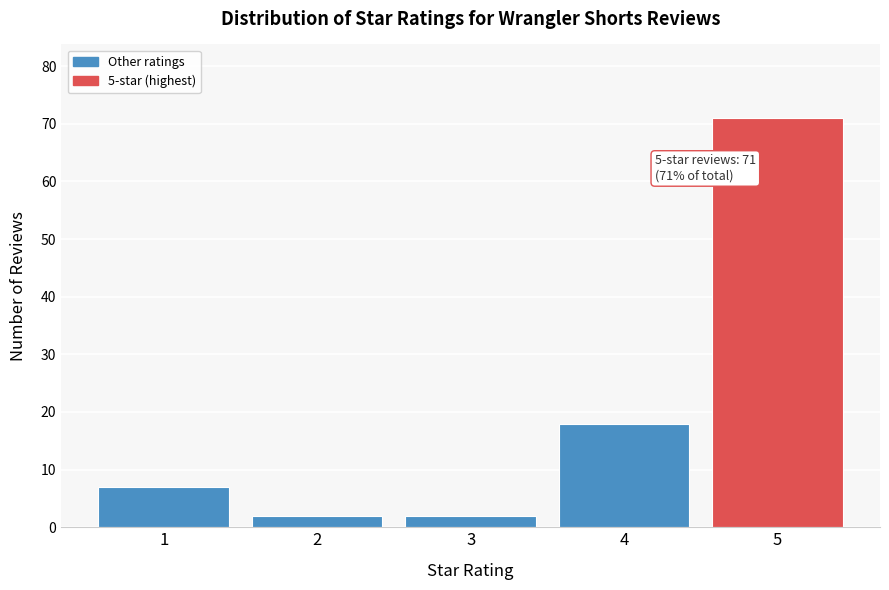

Reading left to right, extract all data points from this chart.

1=7	2=2	3=2	4=18	5=71